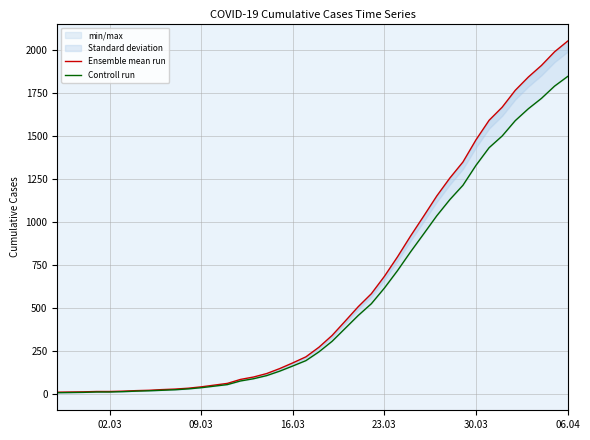

How many values in the Ensemble mean run series are below 274?

20